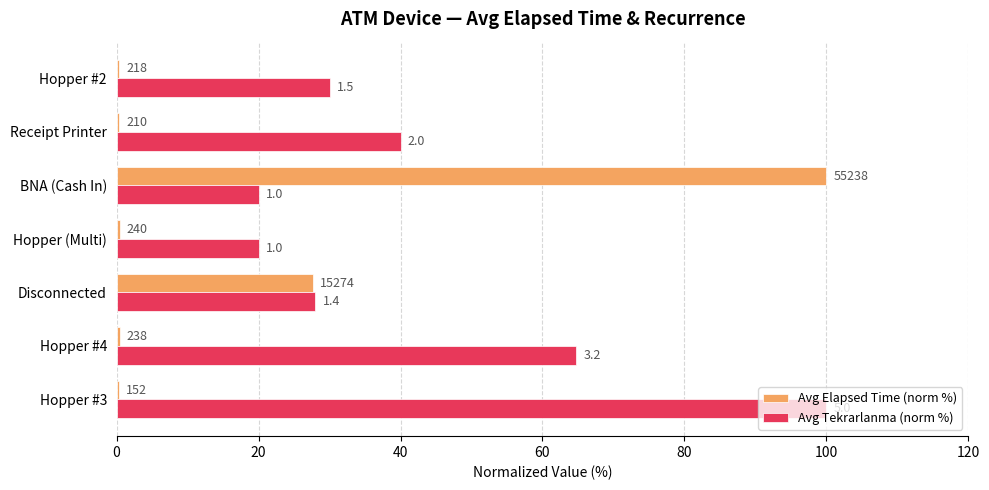

List the series in order of their overall mean, highest first.

Avg Tekrarlanma (norm %), Avg Elapsed Time (norm %)